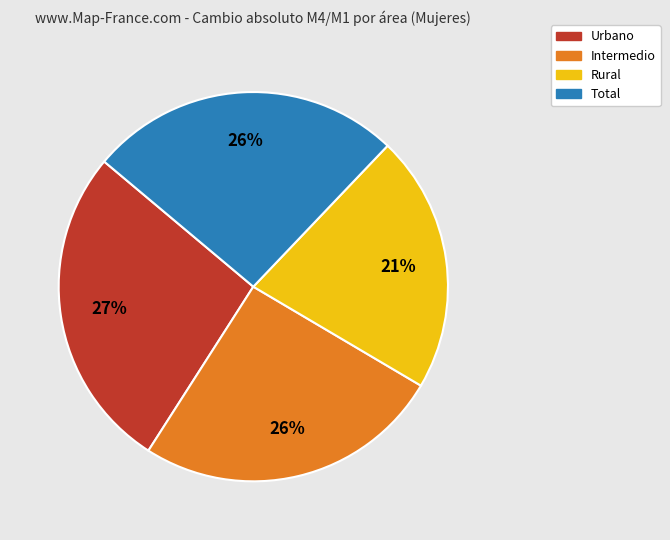

What is the smallest slice in the pie chart?

Rural